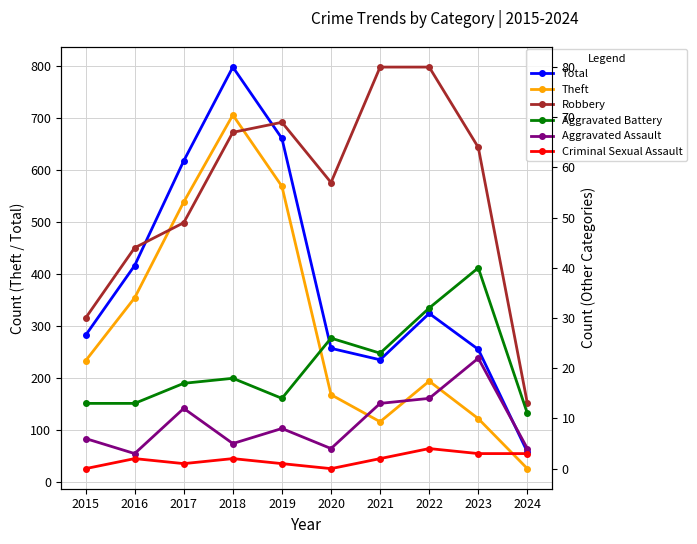

Reading right to left, what are all the values shown in this chart?

Total: 58	255	324	235	257	660	797	617	416	282
Theft: 26	122	194	116	168	568	705	538	354	233
Robbery: 13	64	80	80	57	69	67	49	44	30
Aggravated Battery: 11	40	32	23	26	14	18	17	13	13
Aggravated Assault: 4	22	14	13	4	8	5	12	3	6
Criminal Sexual Assault: 3	3	4	2	0	1	2	1	2	0